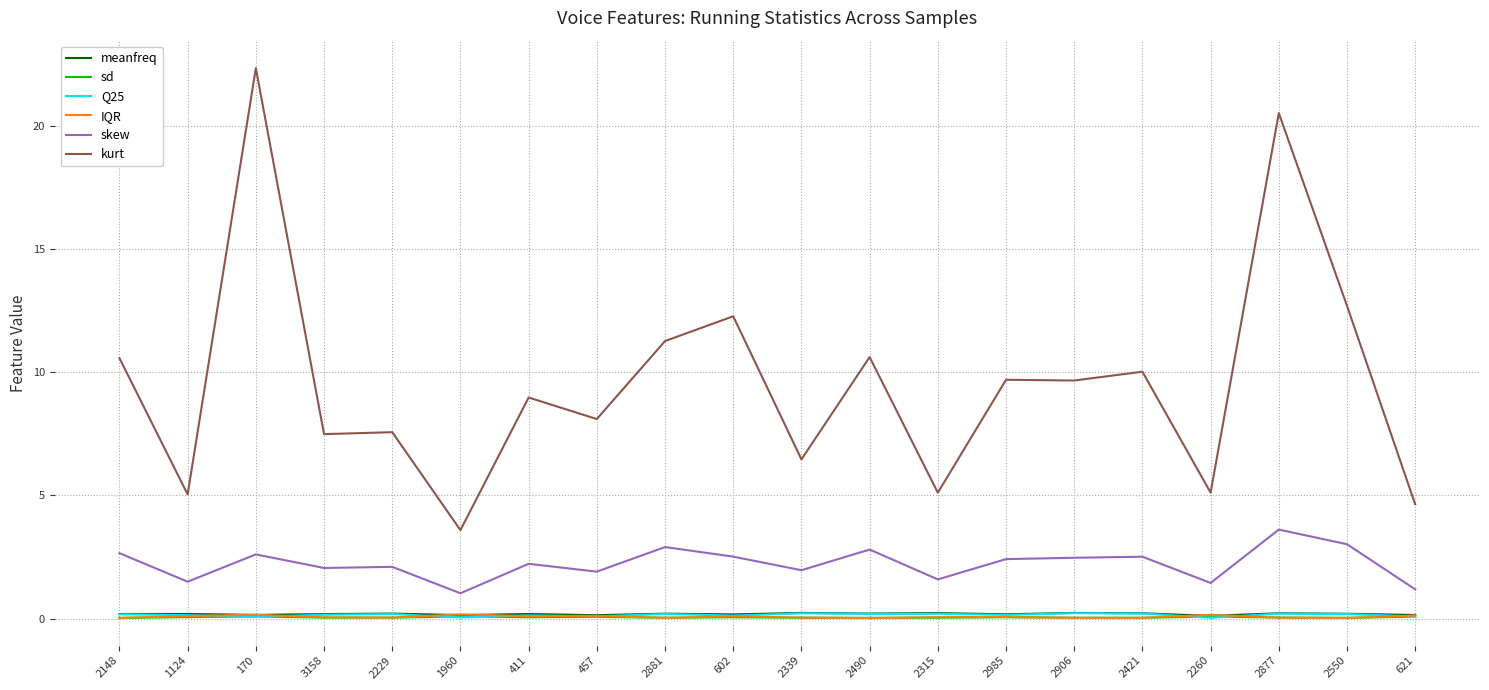

What is the minimum value for meanfreq?

0.1